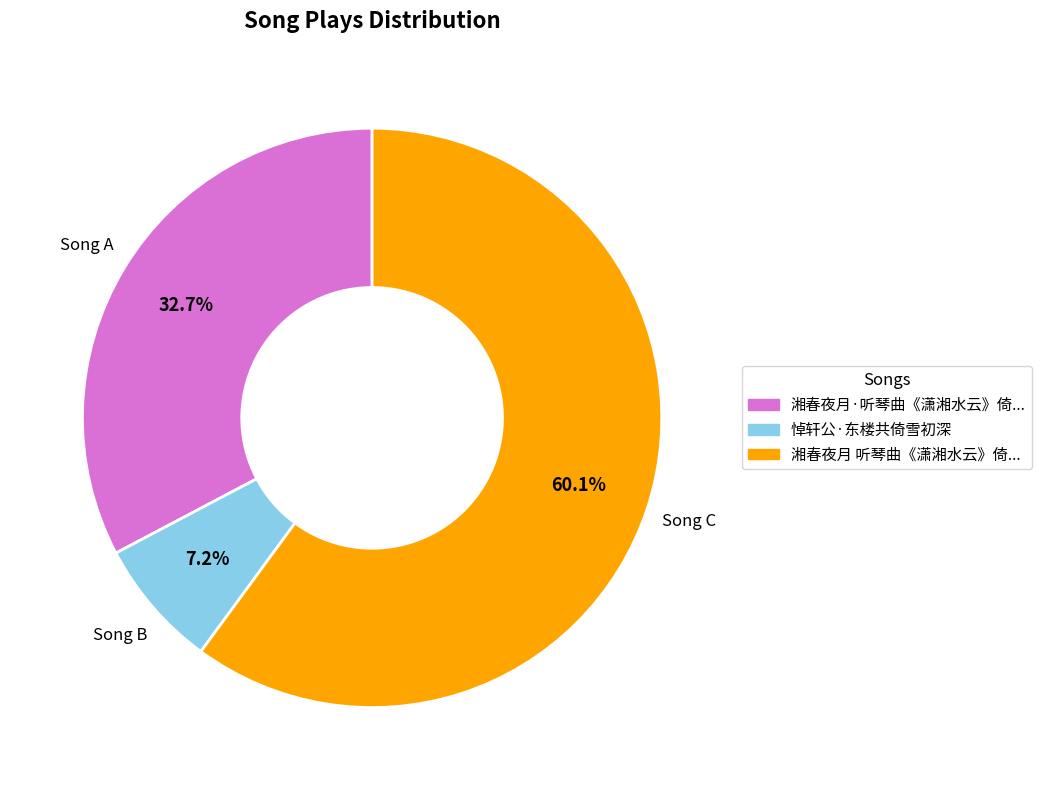

Does any single category account for the majority?

Yes